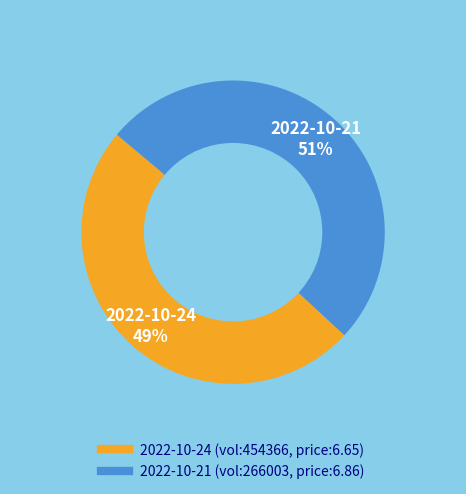

To the nearest percent, what is the average slice percentage?

50%